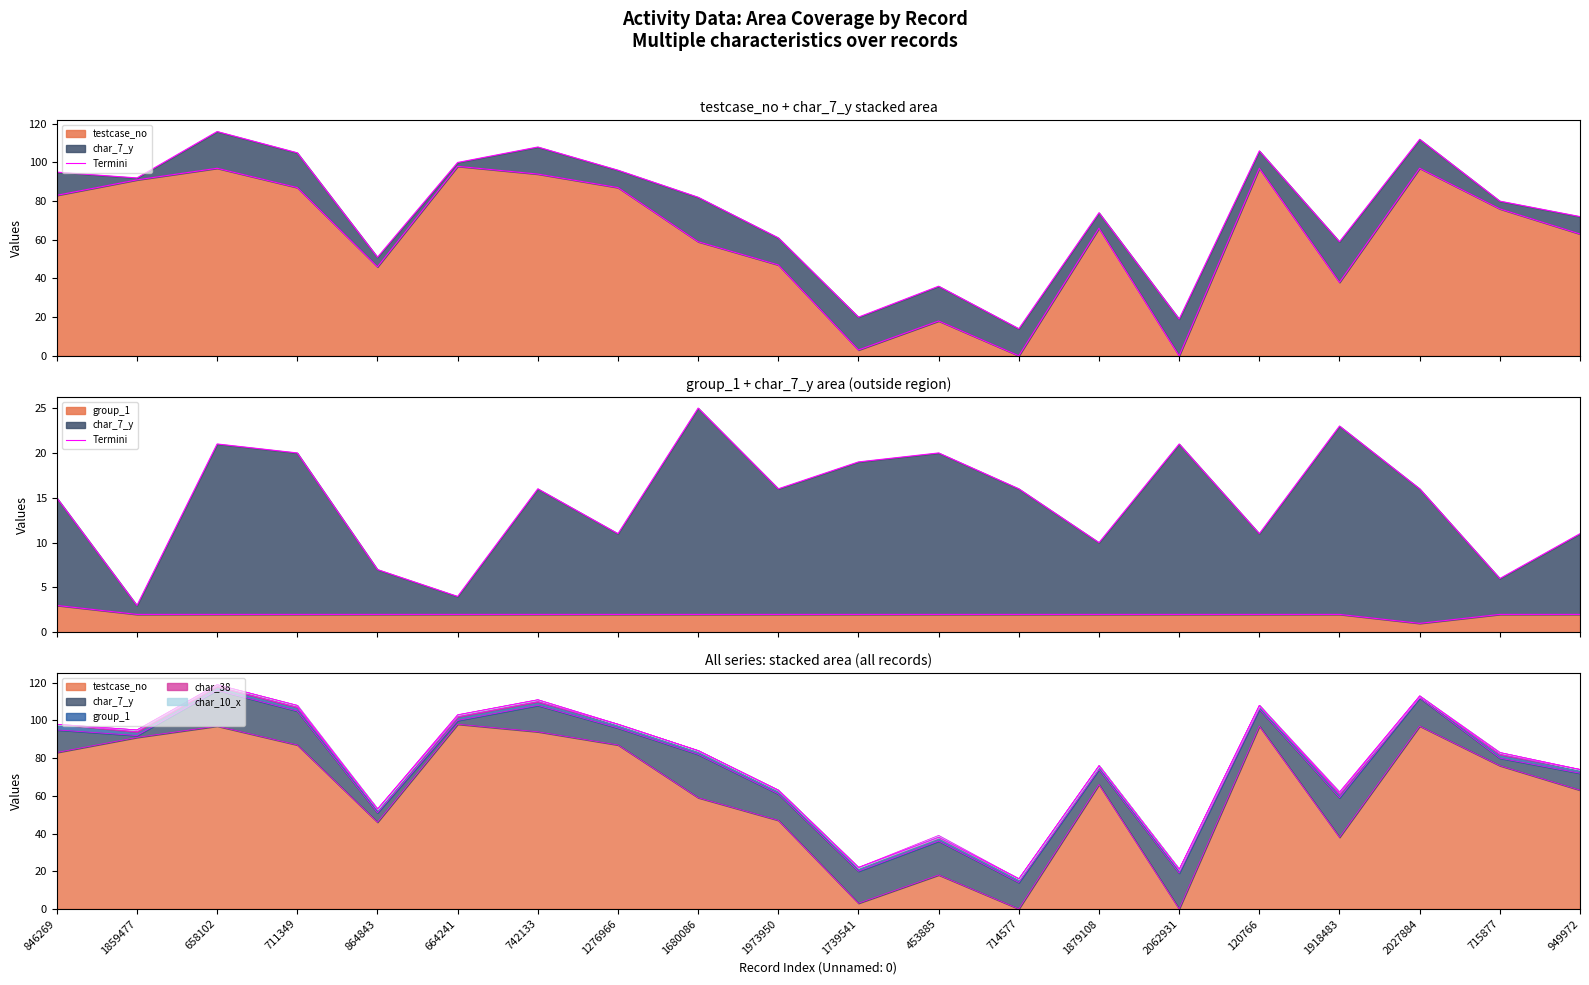

How many values are between 2 and 3?

19